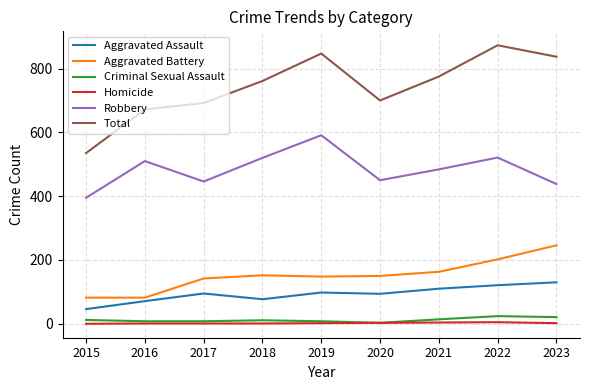

True or false: Total has a value of 873 at 2022.

True